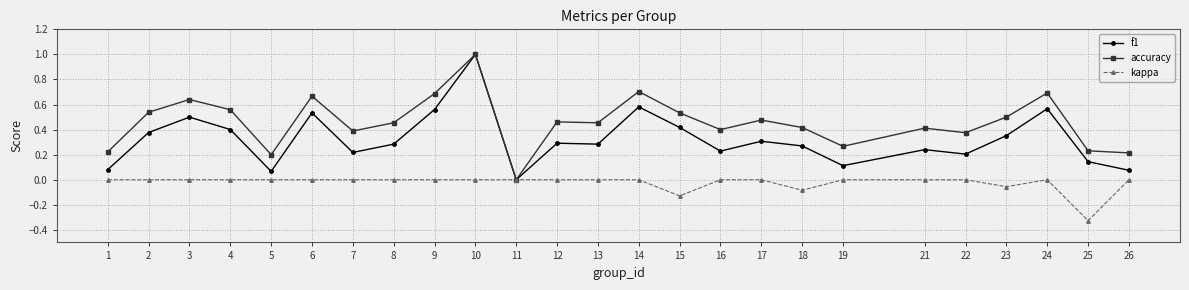

Where is the first local maximum for accuracy?

3